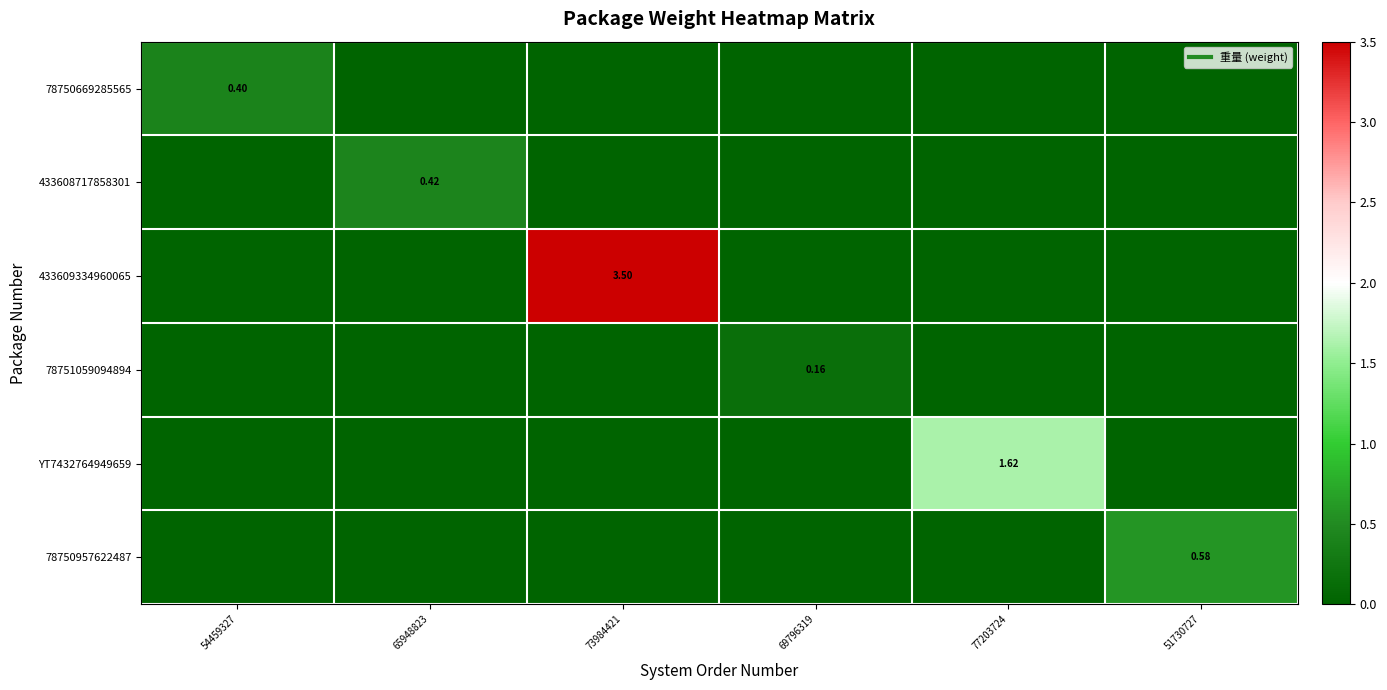

What is the total value across all series at 51730727?

0.6